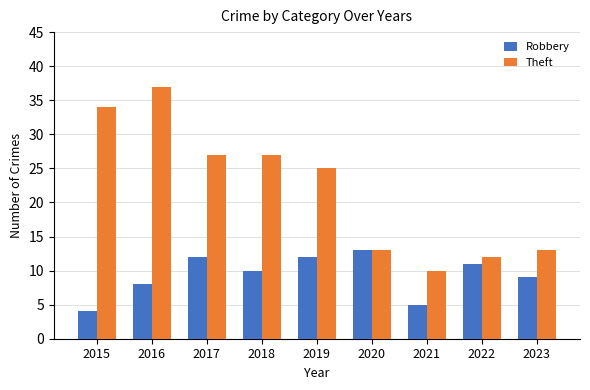

Count the number of data series in this chart.

2